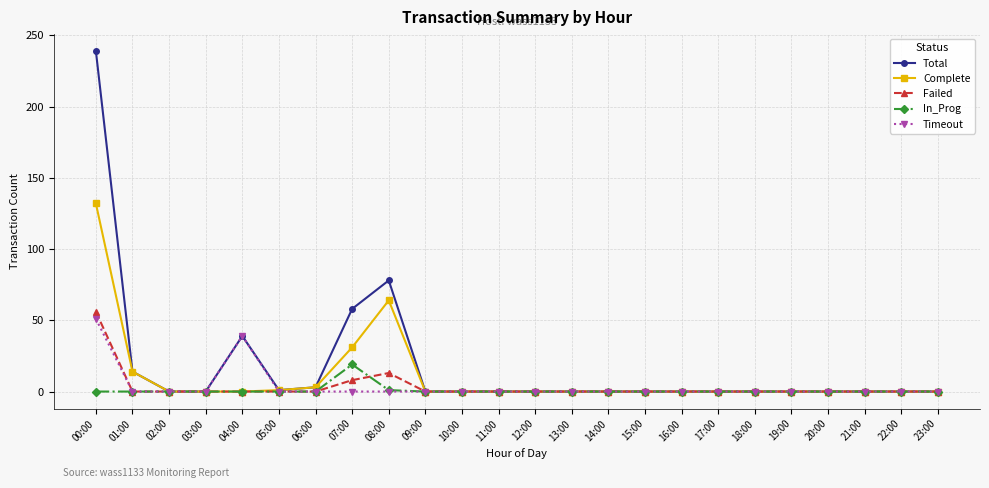

What is the maximum value for Total?

239